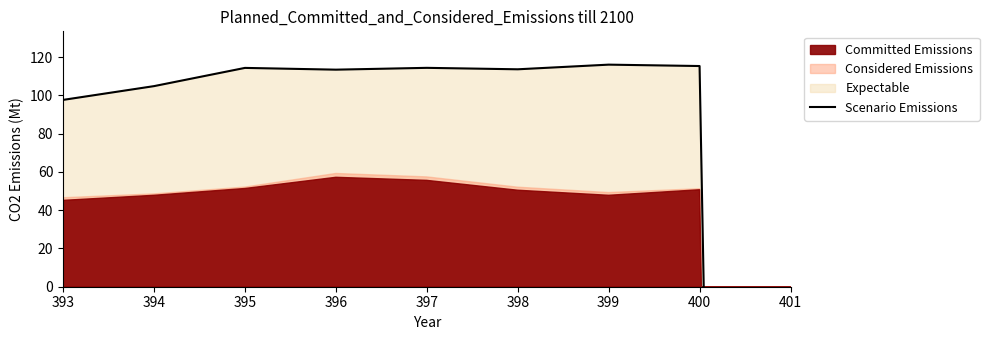

True or false: the data shows 113.4 at 396.

True